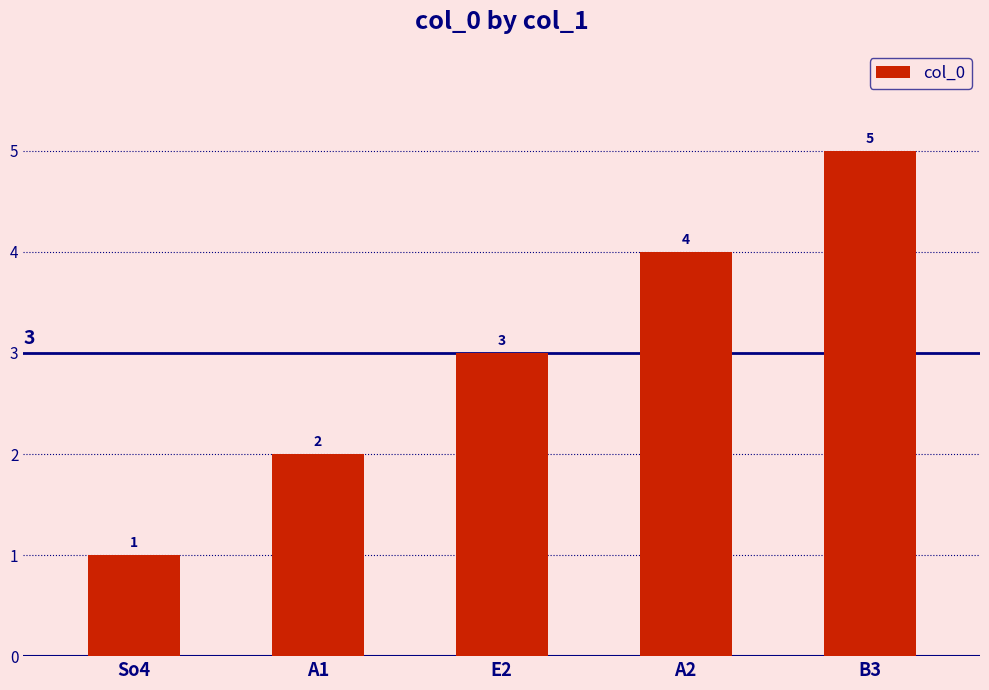

Which label corresponds to the largest value in the chart?

B3